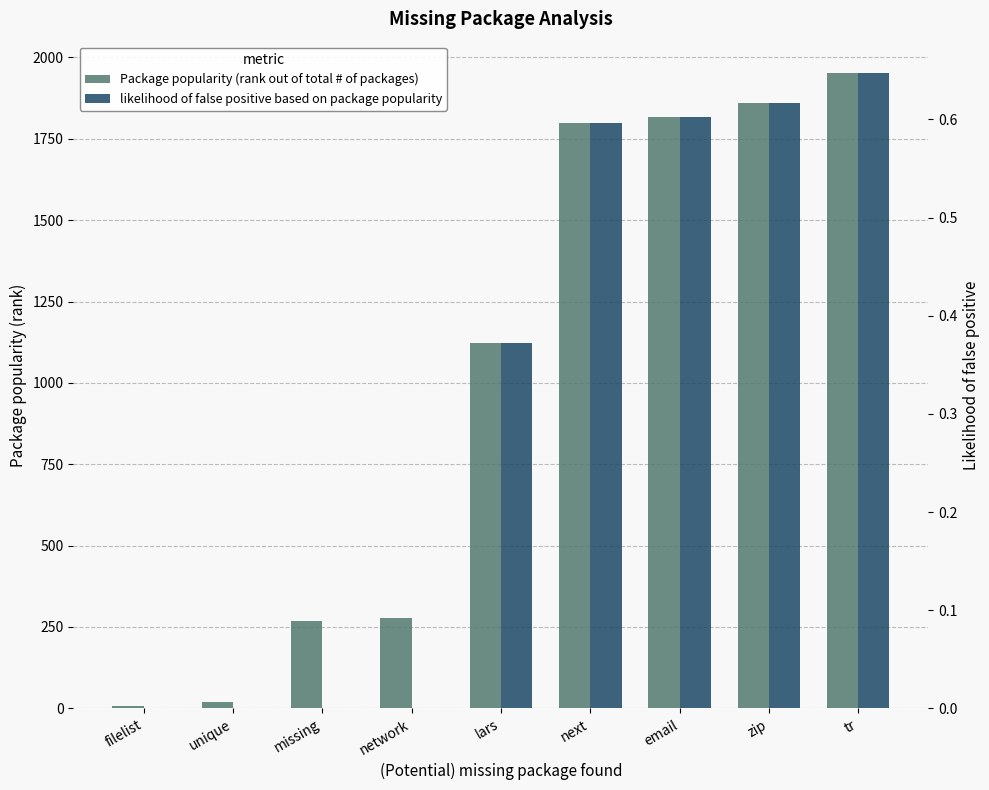

What is the greatest value displayed?

1951.0